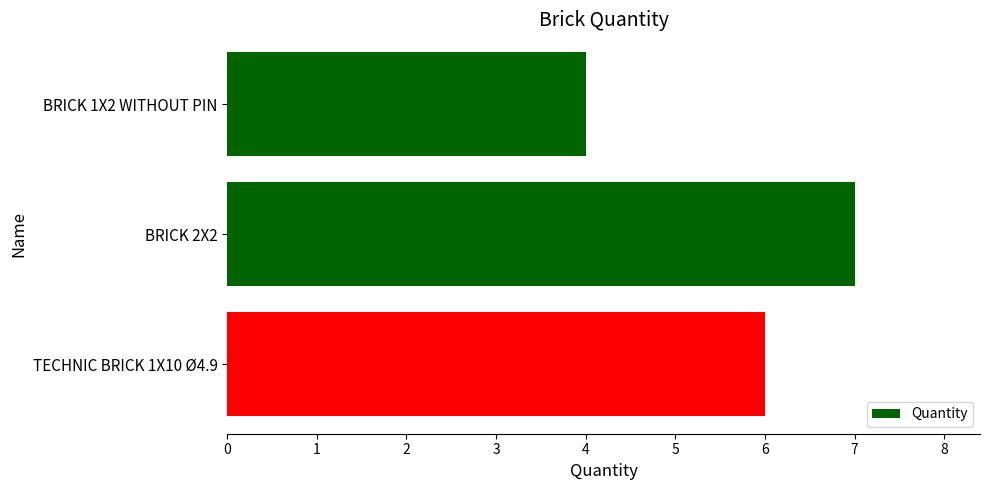

Reading top to bottom, what are all the values shown in this chart?

BRICK 1X2 WITHOUT PIN=4	BRICK 2X2=7	TECHNIC BRICK 1X10 Ø4.9=6